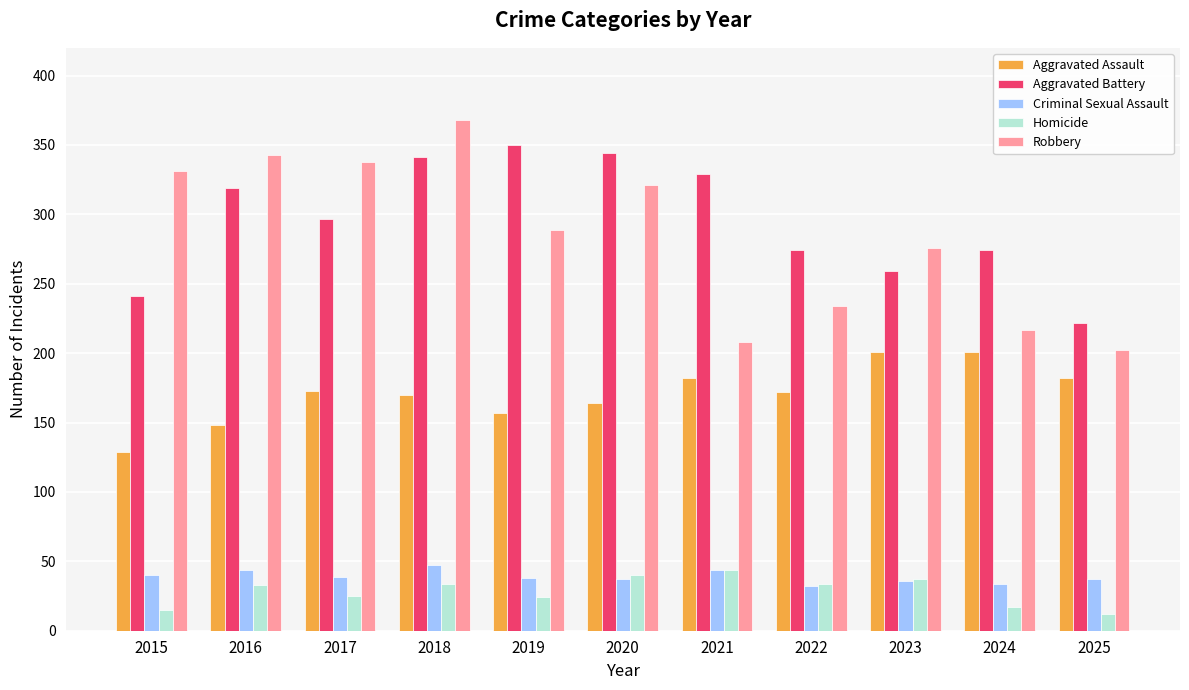

Is the value of Homicide at 2021 greater than the value of Robbery at 2016?

No